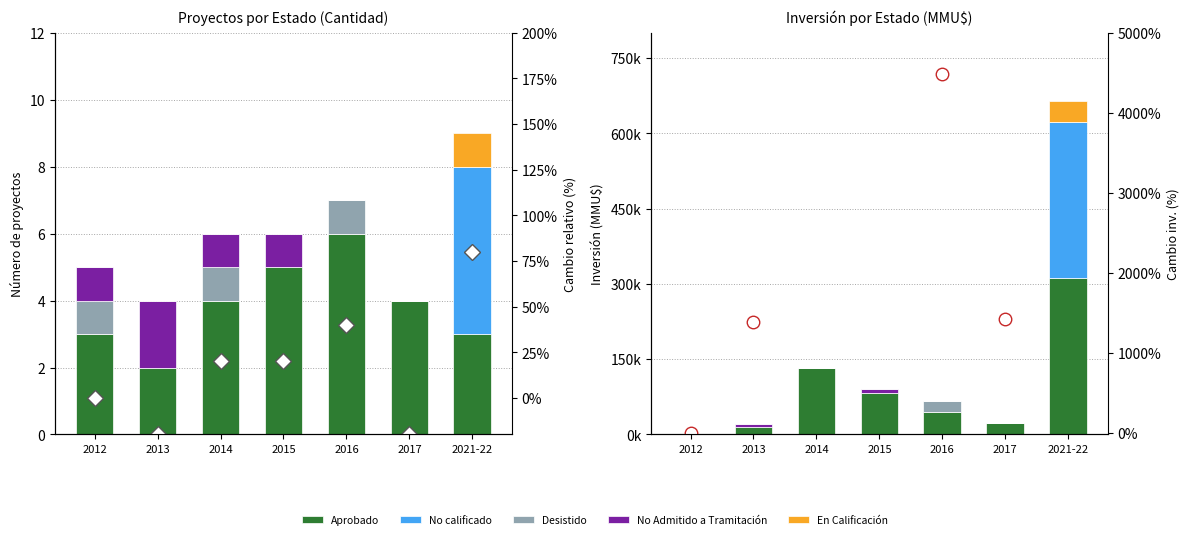

What is the value of the No Admitido a Tramitación bar at the 1st from the left?

1